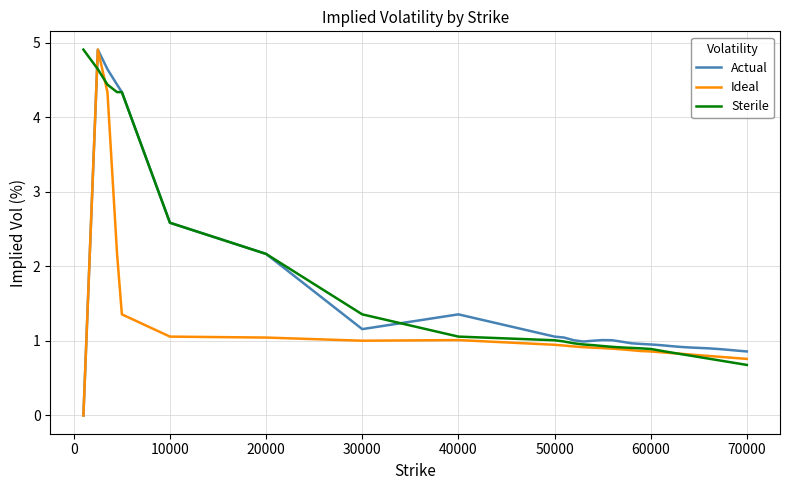

What is the maximum value shown in the chart?

4.9